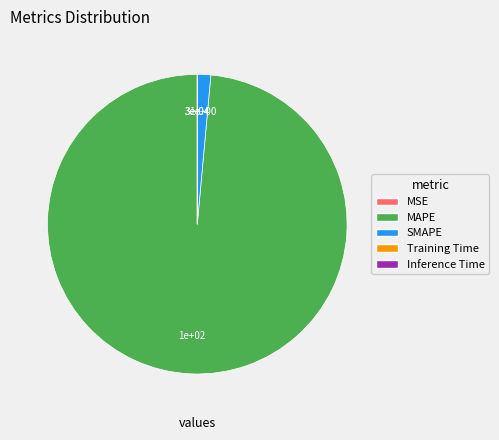

Which category has the biggest portion of the pie?

MAPE